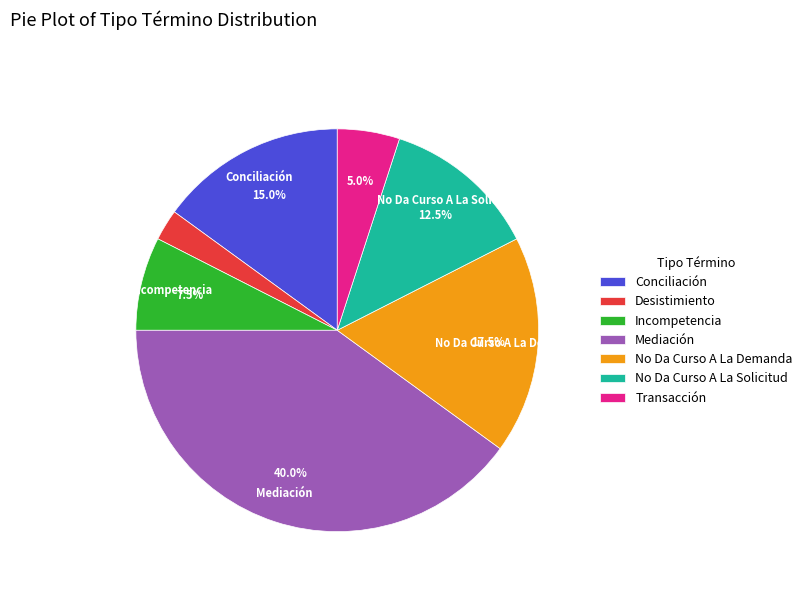

Is there any slice that represents more than half of the pie?

No